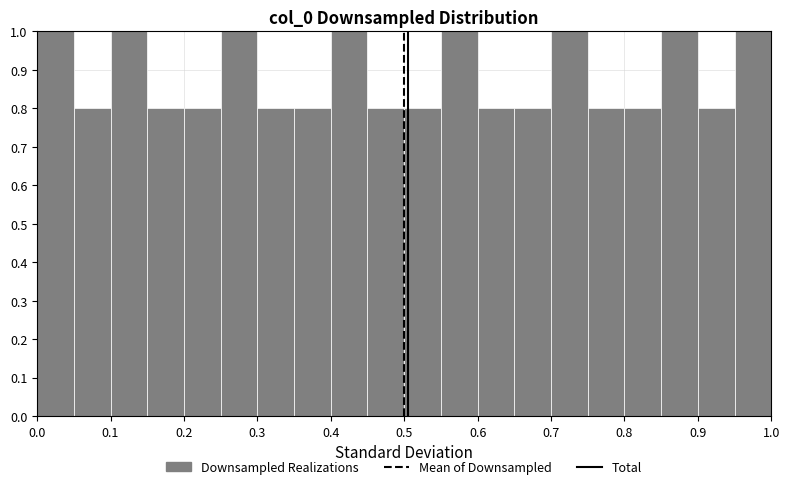

How tall is the bar that spans 0.85 to 0.90 on the x-axis? The values are not printed on the chart, so give them approximately, as read against the axis.

1.0